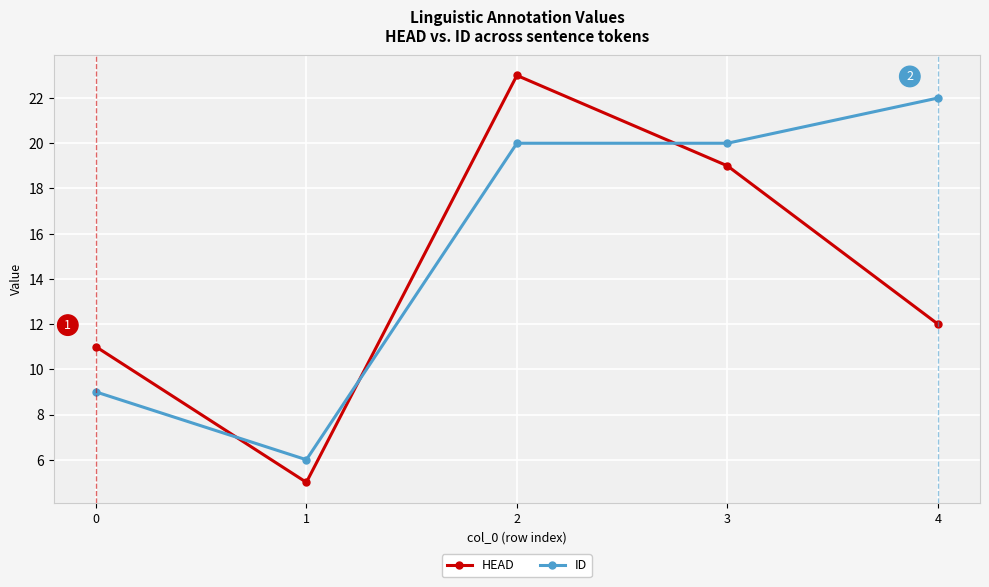

Count the ID values in the range 9 to 20.

3